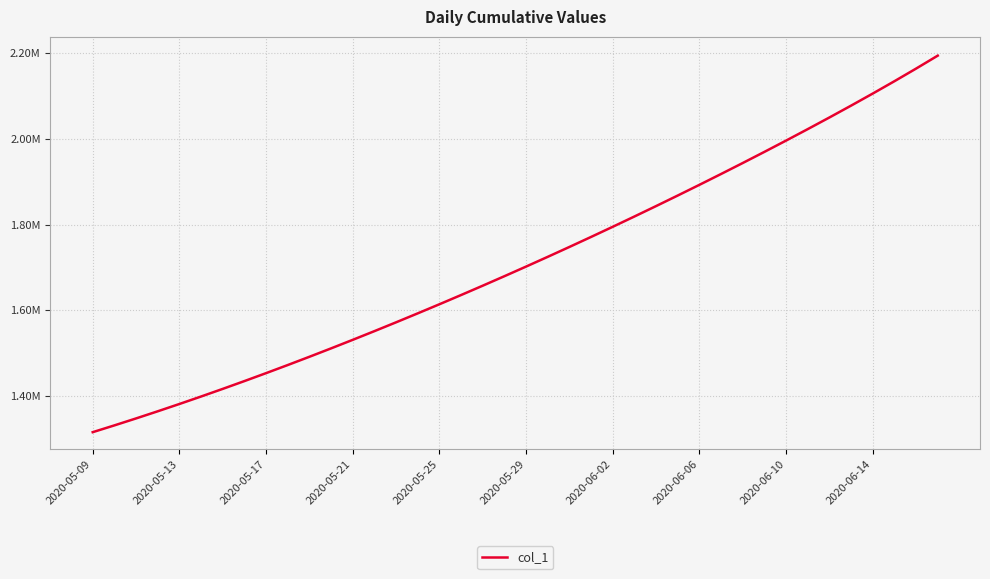

Does the chart display data point markers on the line(s)?

No